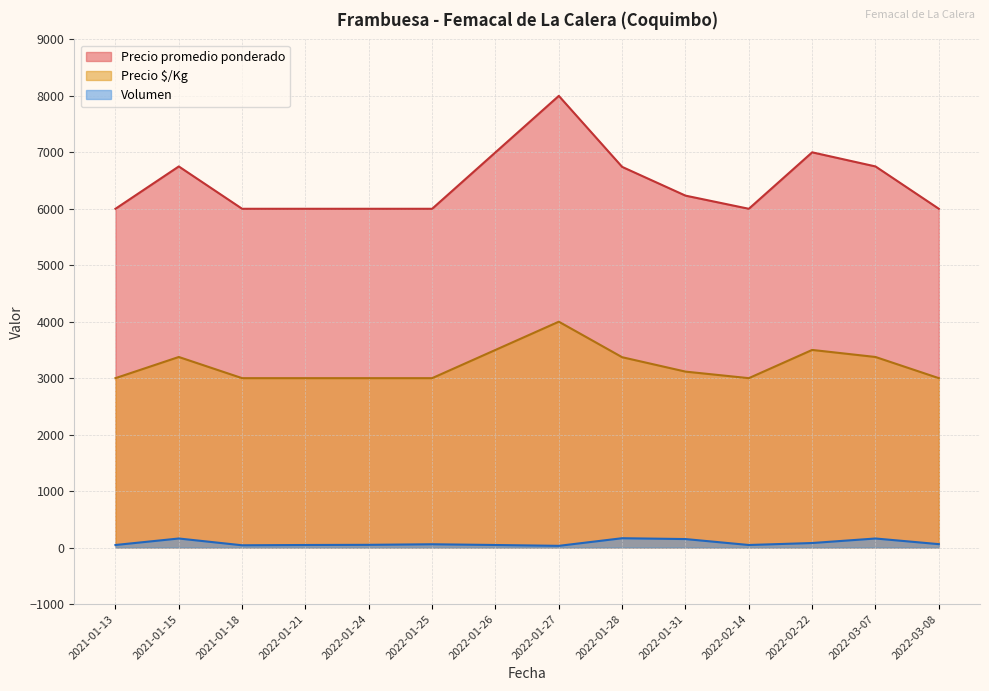

True or false: Precio $/Kg has more than 0 interior local peaks.

True